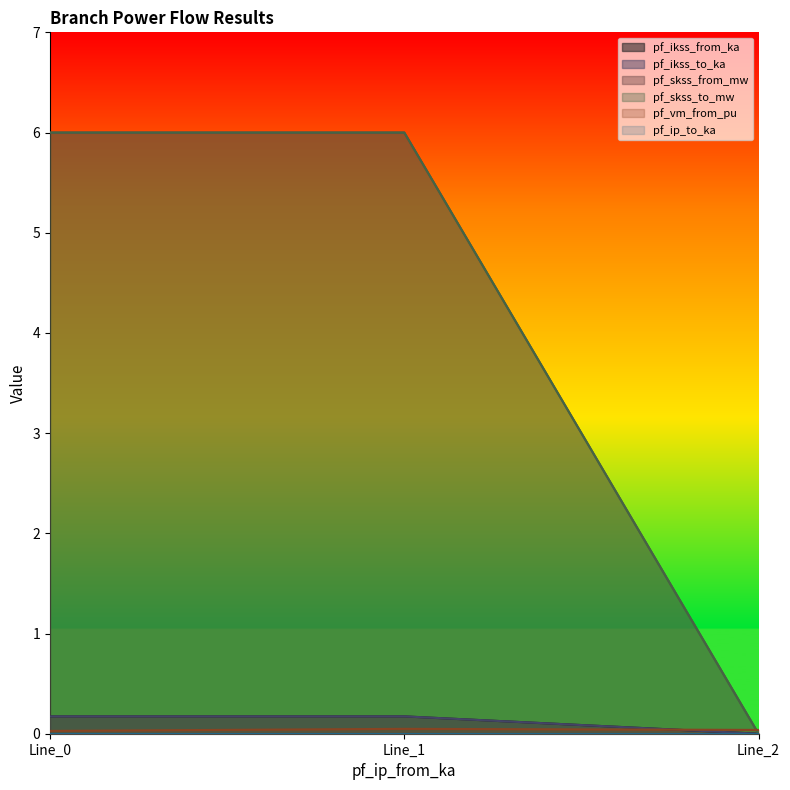

How many values in the pf_ikss_from_ka series are below 5?

1